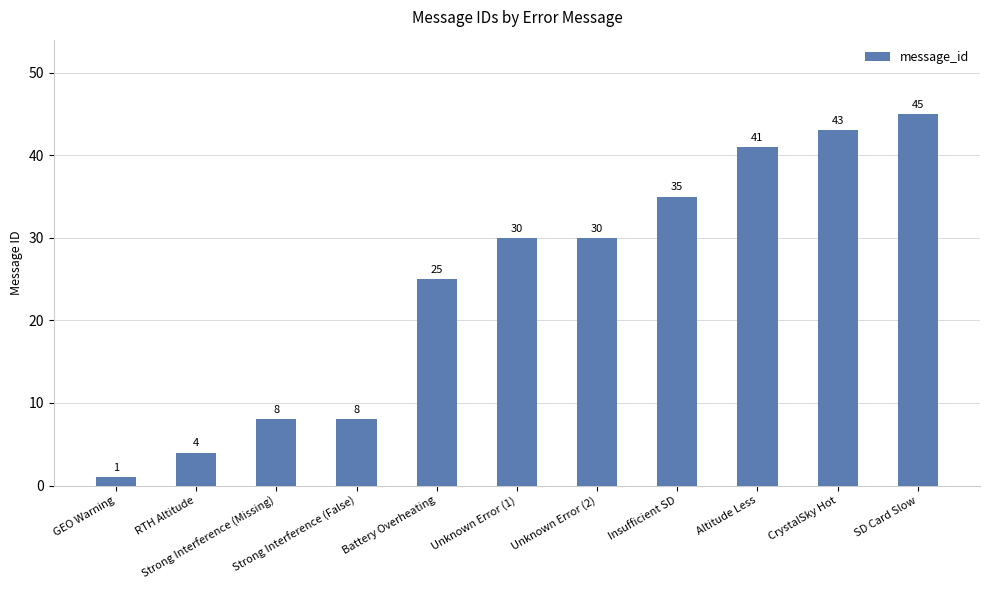

What is the maximum value shown in the chart?

45